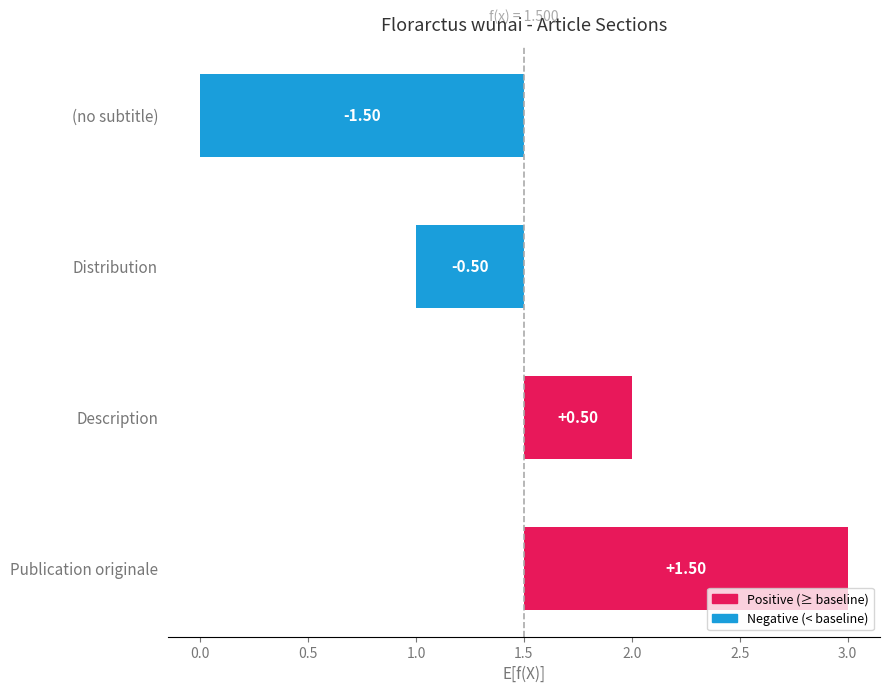

Is it true that the value at Publication originale is 0.7?

False